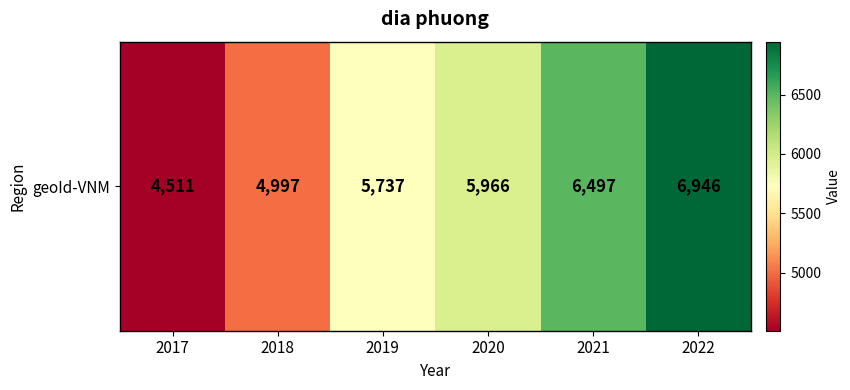

What is the difference between the maximum and minimum values?

2435